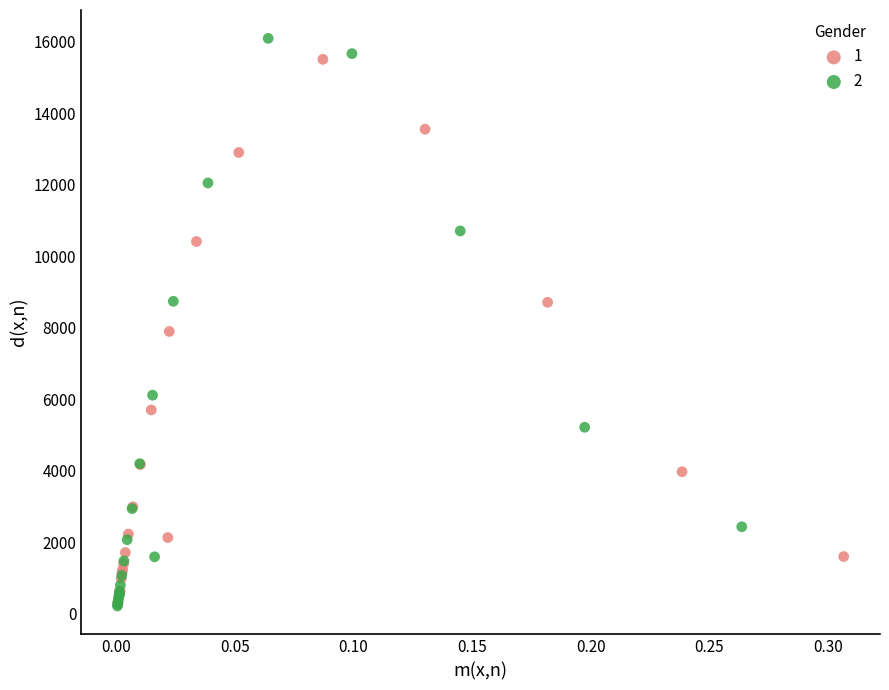

Which series has the largest Y range (max minus min)?

2